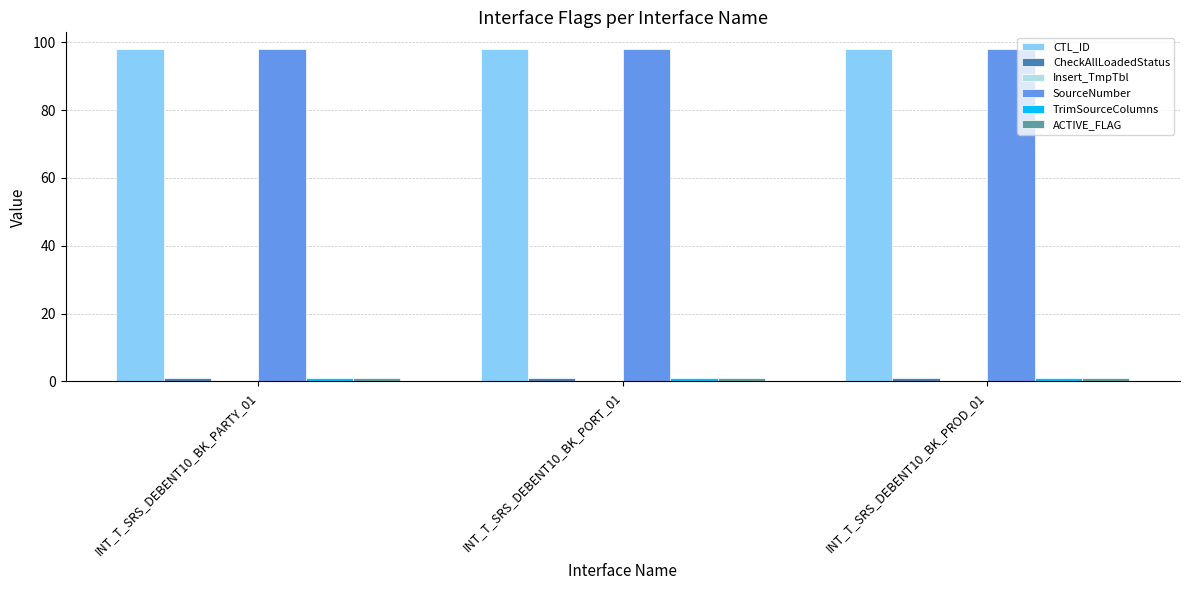

At how many categories does at least one series exceed 5?

3